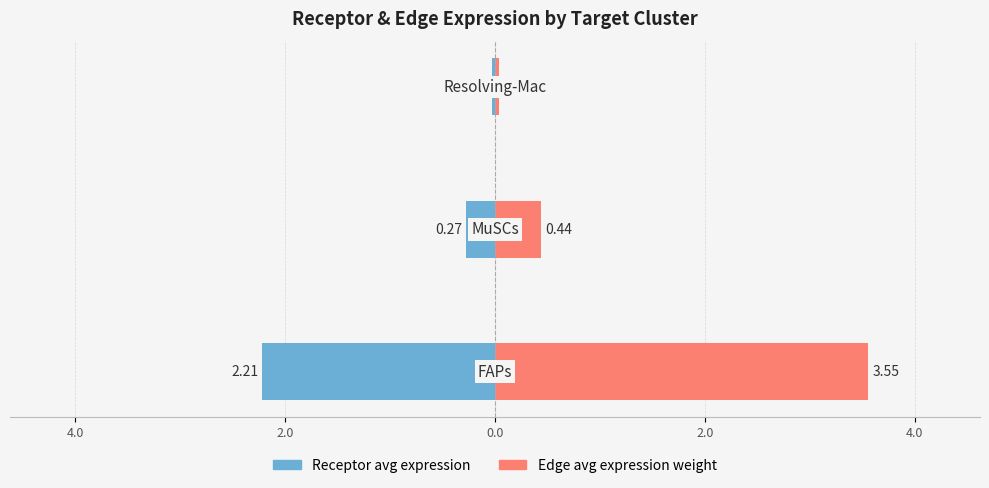

What is the difference between the maximum and minimum values in the Receptor average expression value series?

2.2